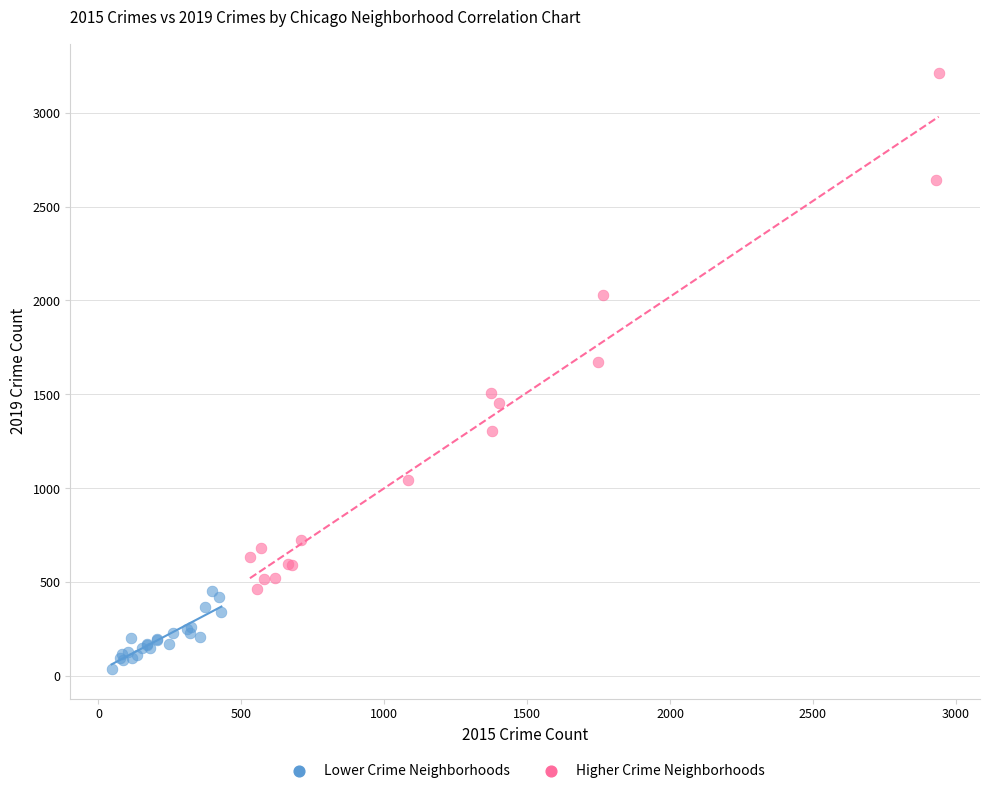

Which series has the largest Y range (max minus min)?

Higher Crime Neighborhoods